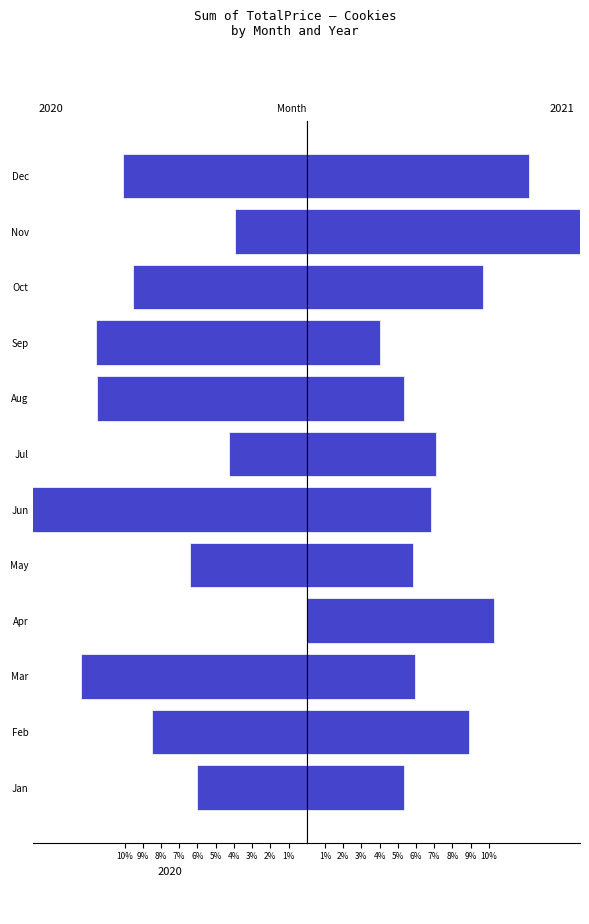

Reading left to right, extract all data points from this chart.

Cookies_2020: 6.0	8.5	12.4	0.0	6.4	15.8	4.3	11.5	11.6	9.5	3.9	10.1
Cookies_2021: 5.3	8.9	6.0	10.3	5.8	6.8	7.1	5.3	4.0	9.7	18.5	12.2